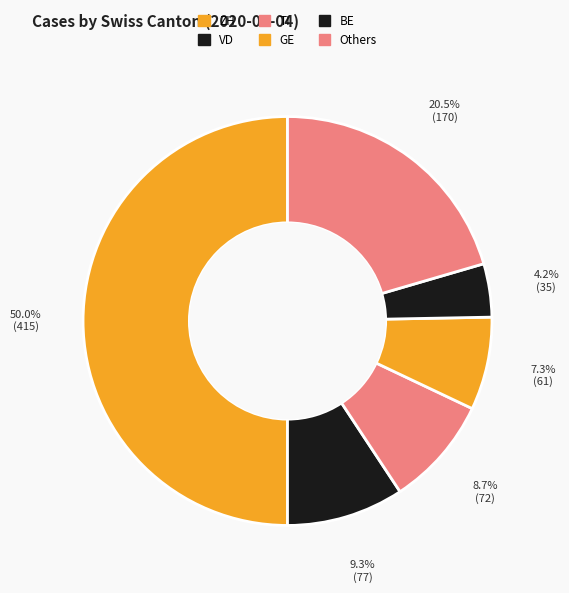

Is there any slice that represents more than half of the pie?

No